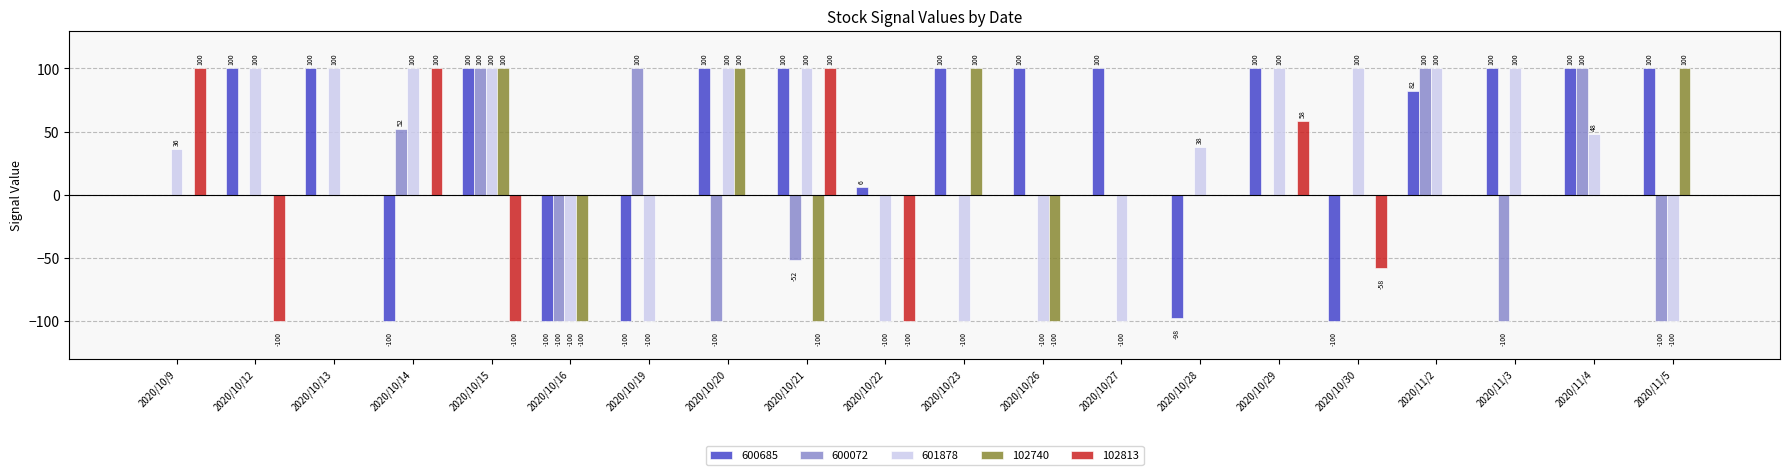

What is the spread (max minus min) of values at 2020/10/20?

200